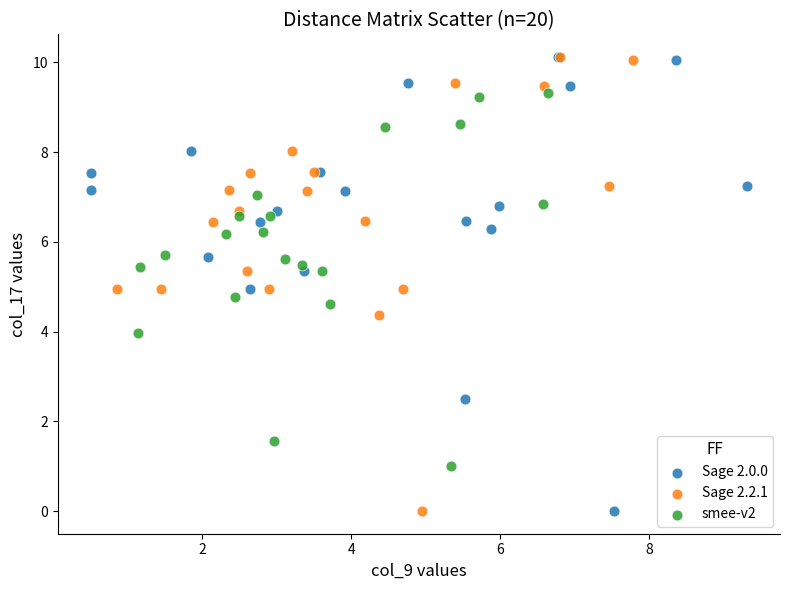

What are all the series names shown in the legend?

Sage 2.0.0, Sage 2.2.1, smee-v2